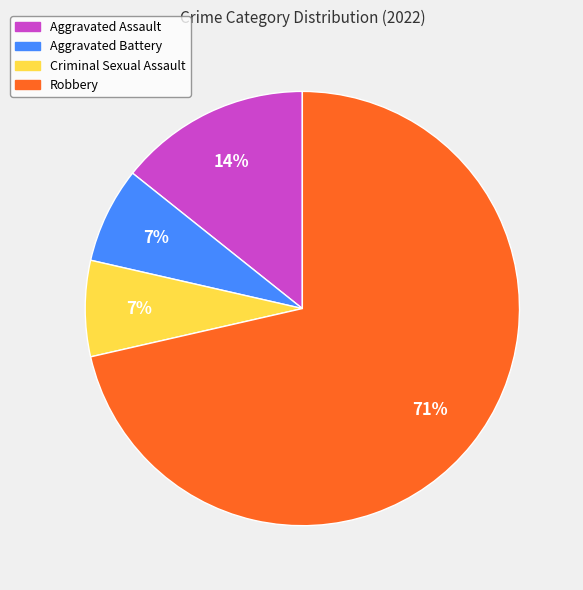

Is it true that Robbery is 59% of the pie?

False